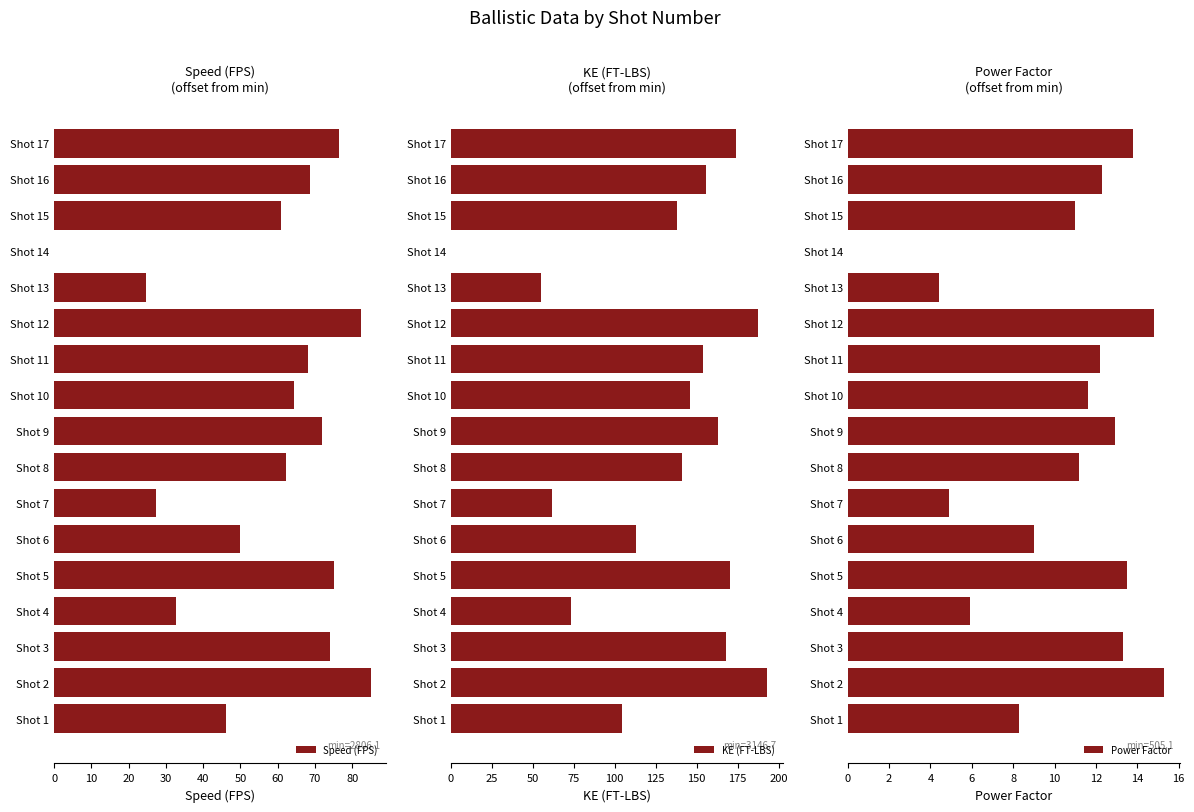

At which label does Speed (FPS) reach its peak?

Shot 2